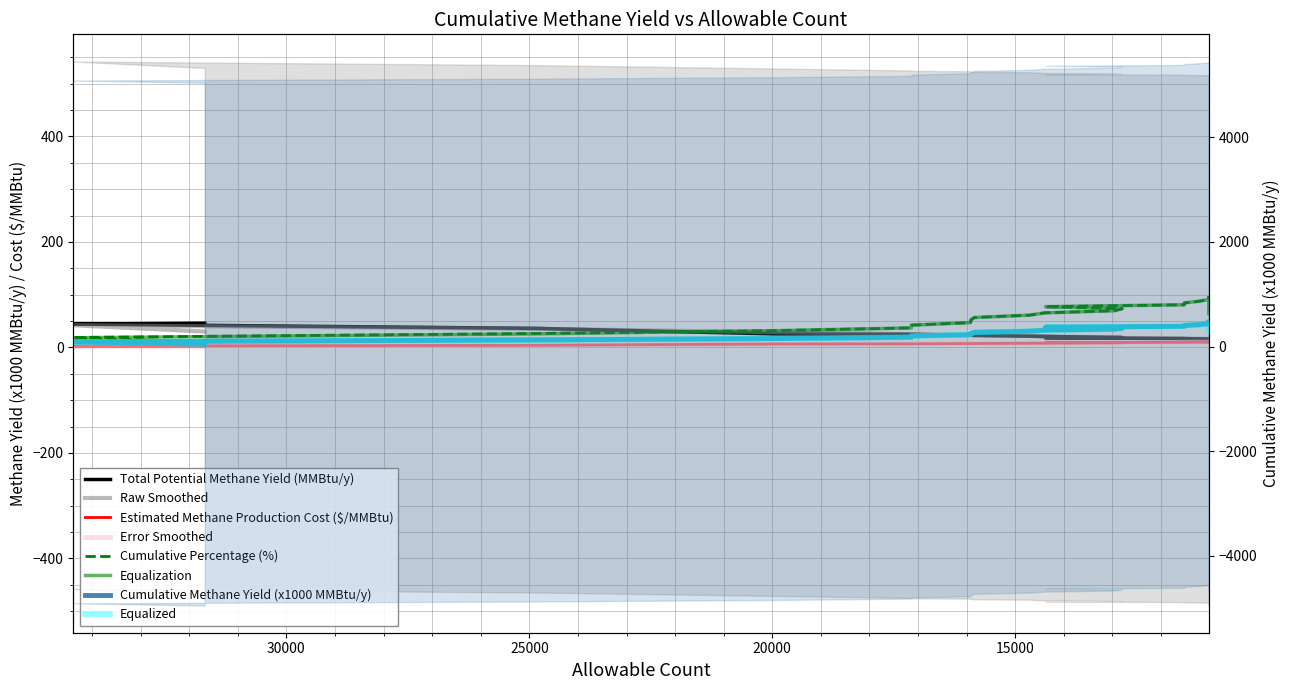

True or false: Cumulative Percentage (%) has a value of 84.4 at 11520.

True